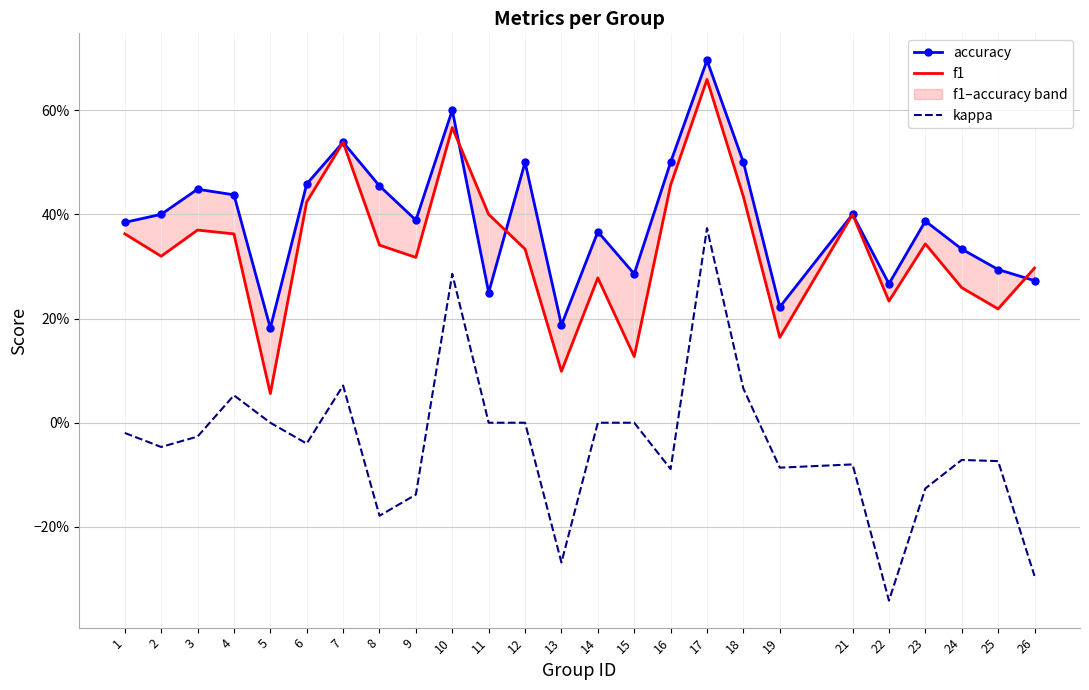

How many distinct data groups are displayed?

3